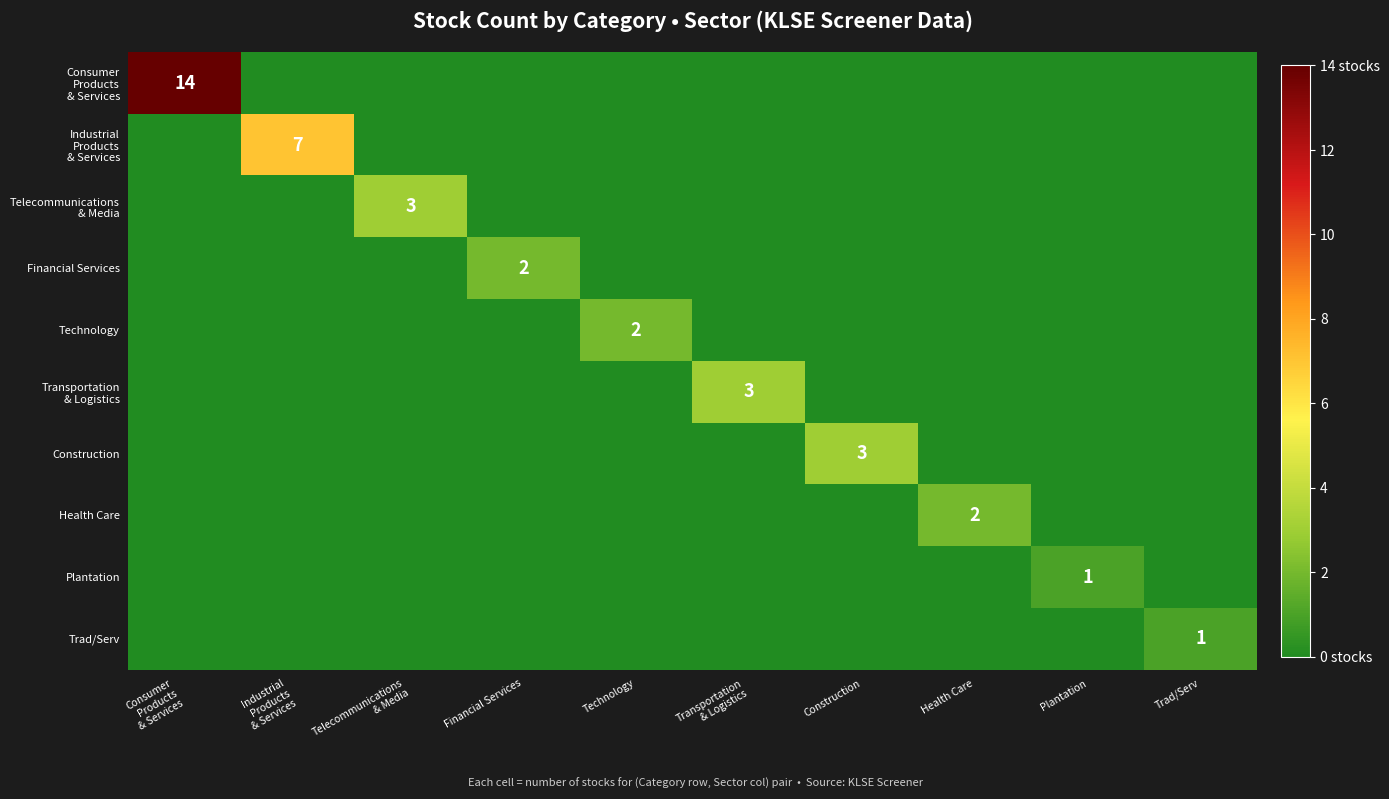

What is the spread (max minus min) of values at Construction?

3